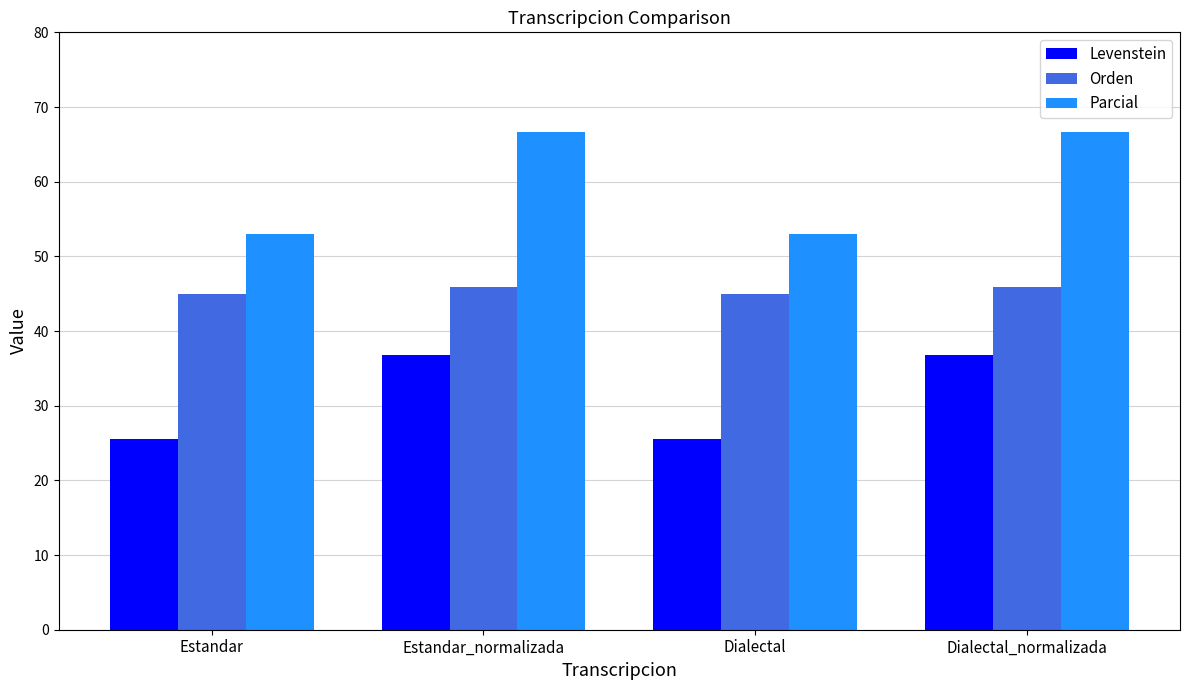

What is the difference between the second highest and minimum values in the Orden series?

0.9